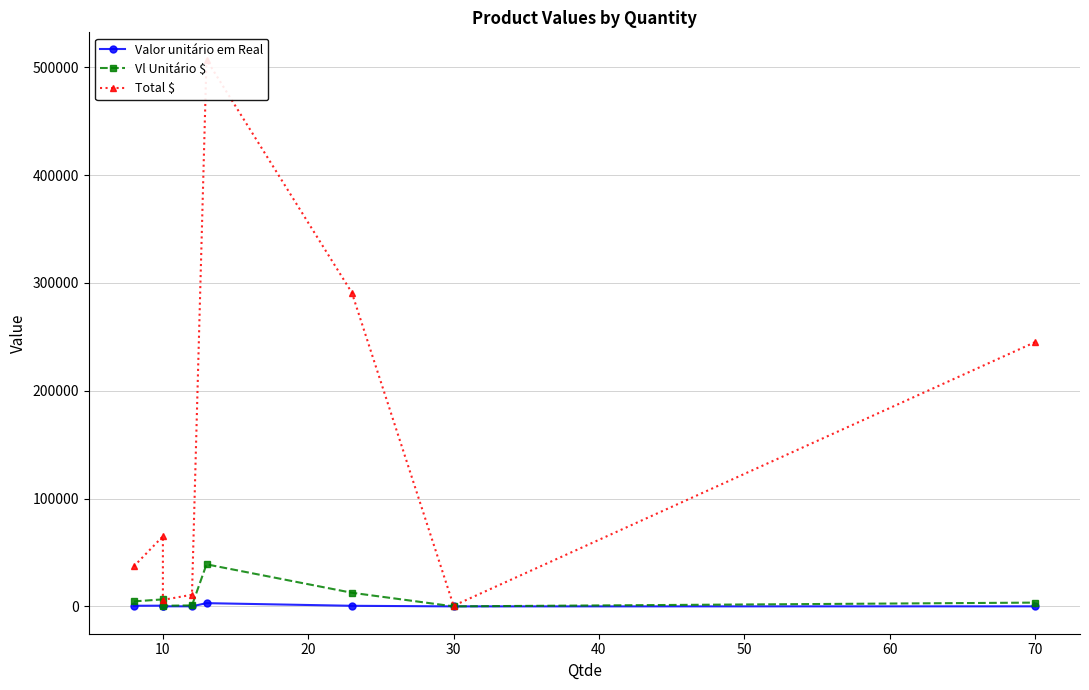

Which series has the largest range (max minus min)?

Total $